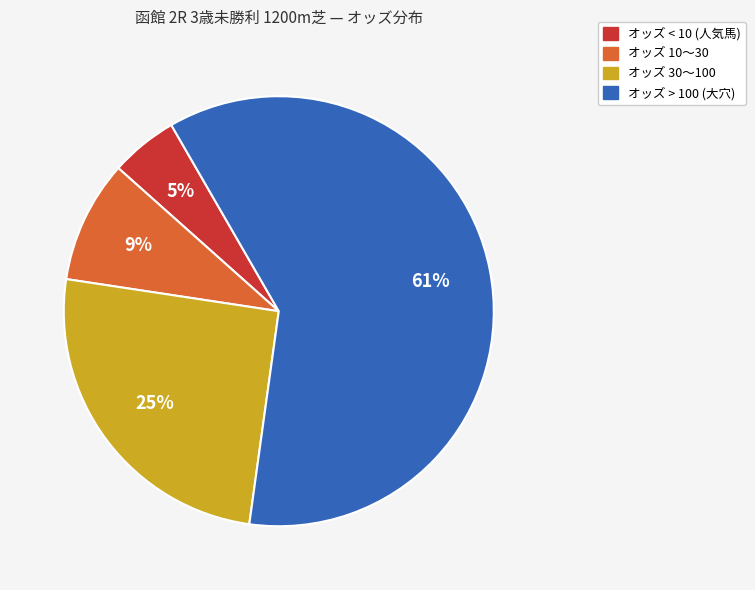

Does any single category account for the majority?

Yes